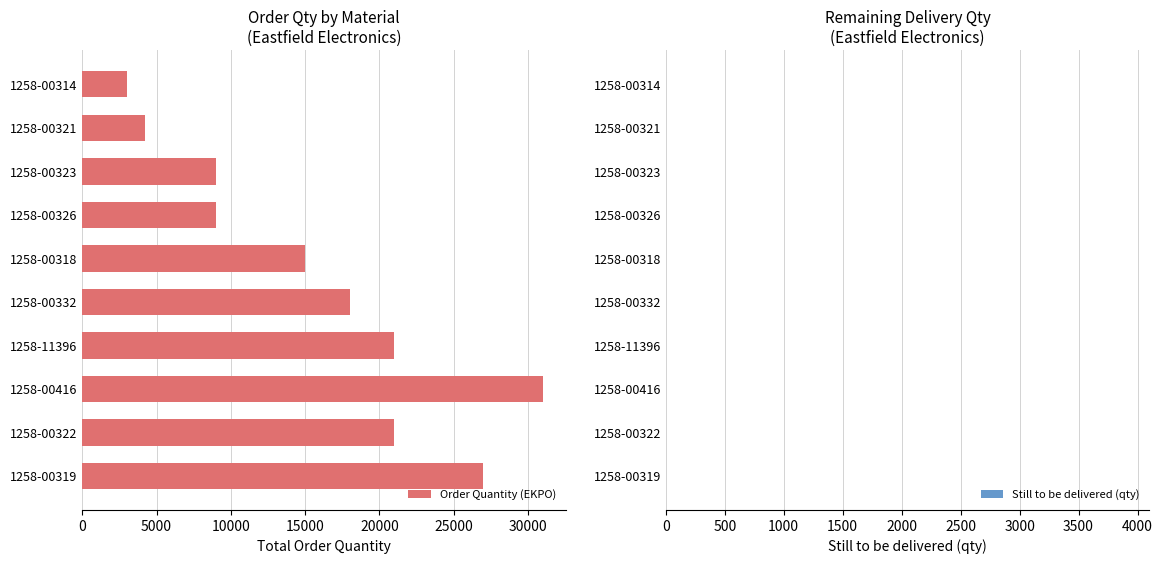

Count the number of data series in this chart.

1